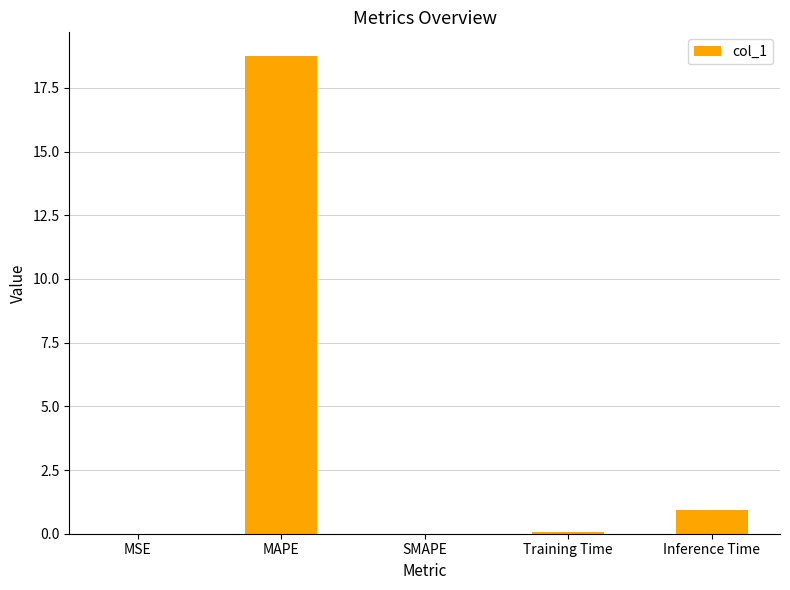

How many distinct data groups are displayed?

1